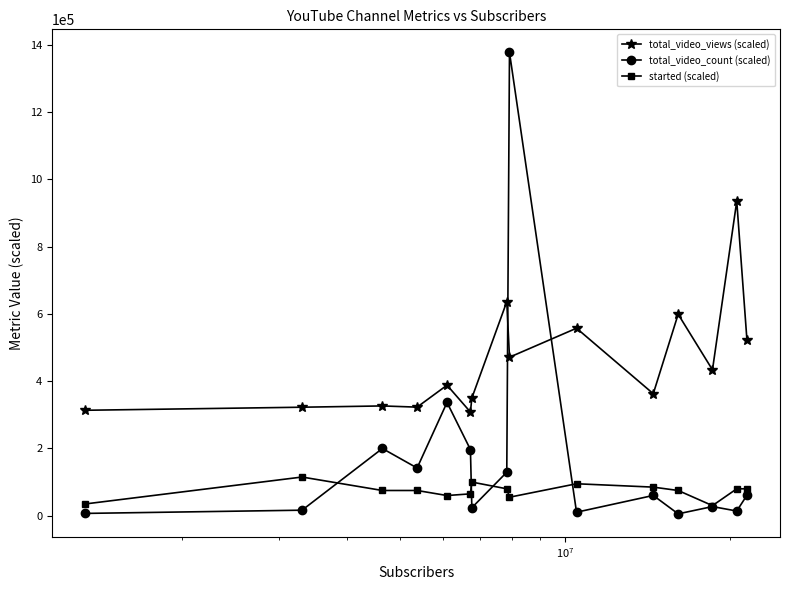

Does the chart have visible grid lines?

No